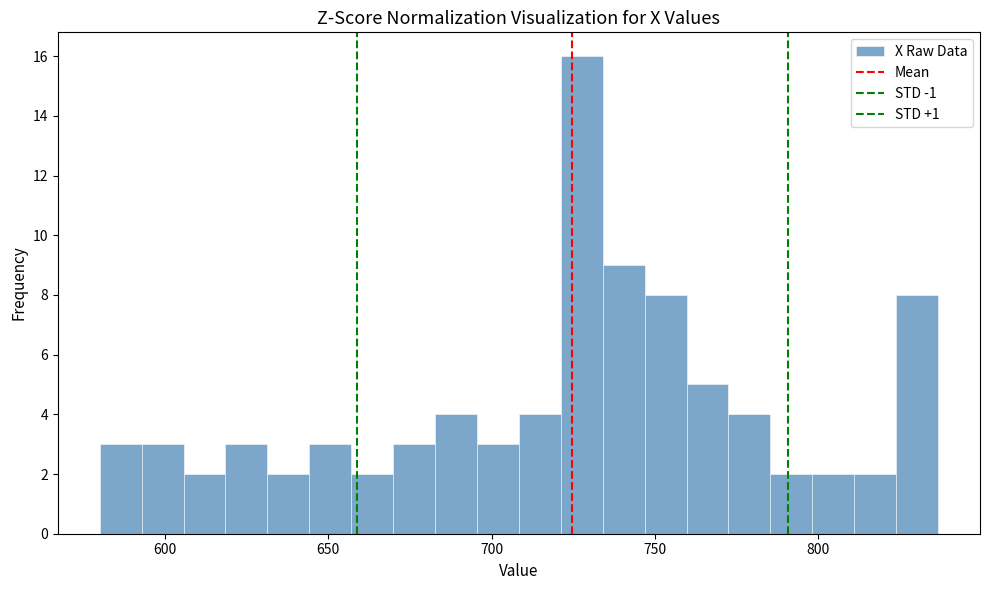

Around what value on the x-axis is the tallest bar? Give the approximate position of its centre, as read against the axis.

730